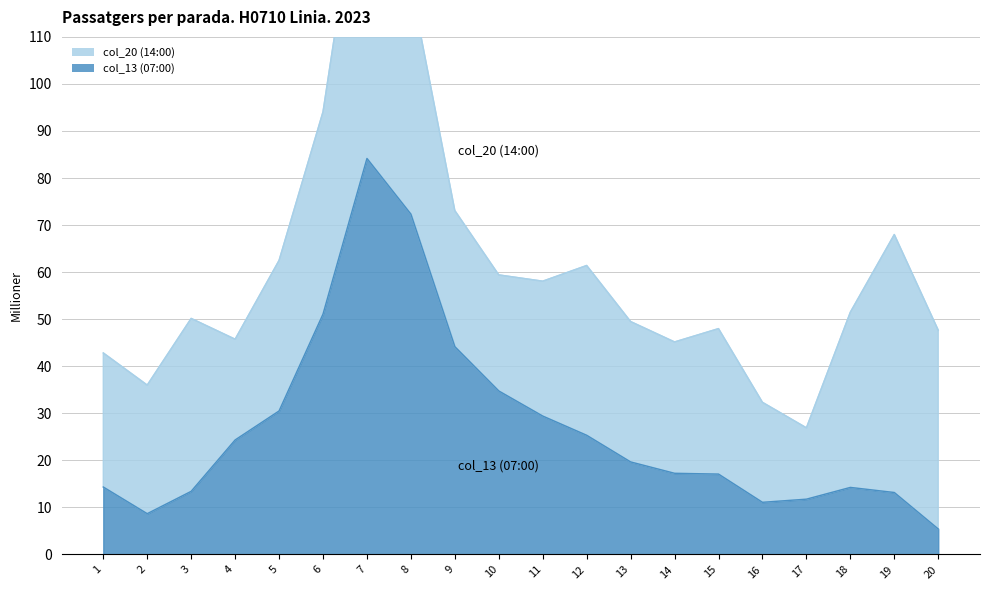

Is it true that col_13 (07:00) equals 51.1 at 6?

True